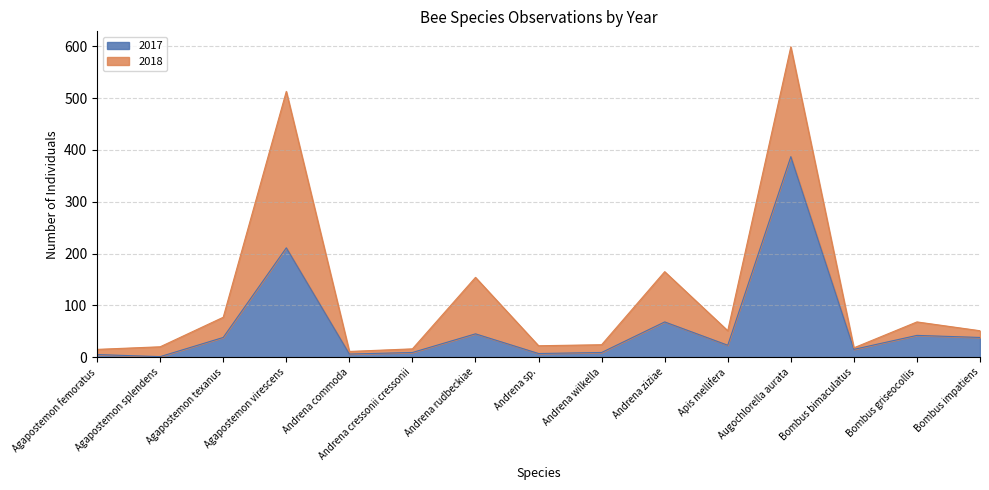

List the labels in order of value, largest first.

Augochlorella aurata, Agapostemon virescens, Andrena ziziae, Andrena rudbeckiae, Bombus griseocollis, Agapostemon texanus, Bombus impatiens, Apis mellifera, Bombus bimaculatus, Andrena cressonii cressonii, Andrena wilkella, Andrena sp., Andrena commoda, Agapostemon femoratus, Agapostemon splendens